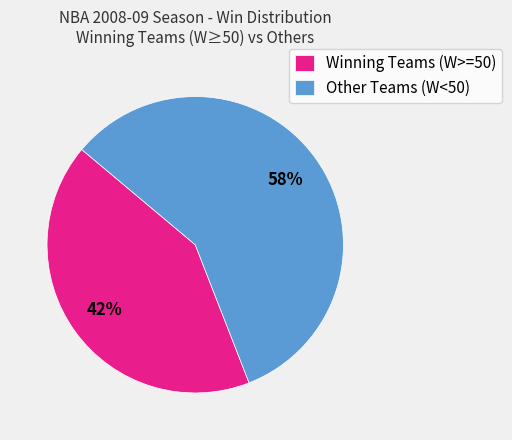

Does Winning Teams (W>=50) account for over 50% of the chart?

No